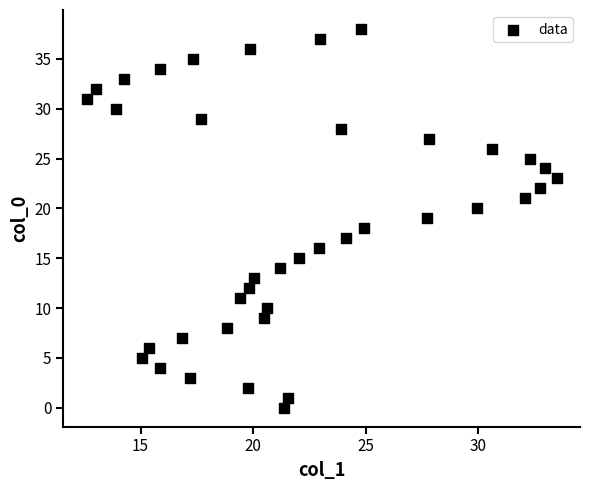

What is the range of Y values (max minus min)?

38